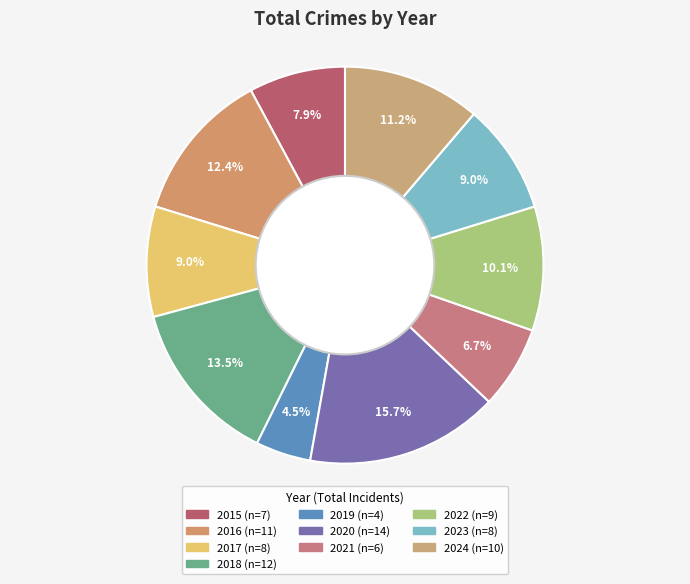

To the nearest percent, what percentage of the pie is 2024?

11%